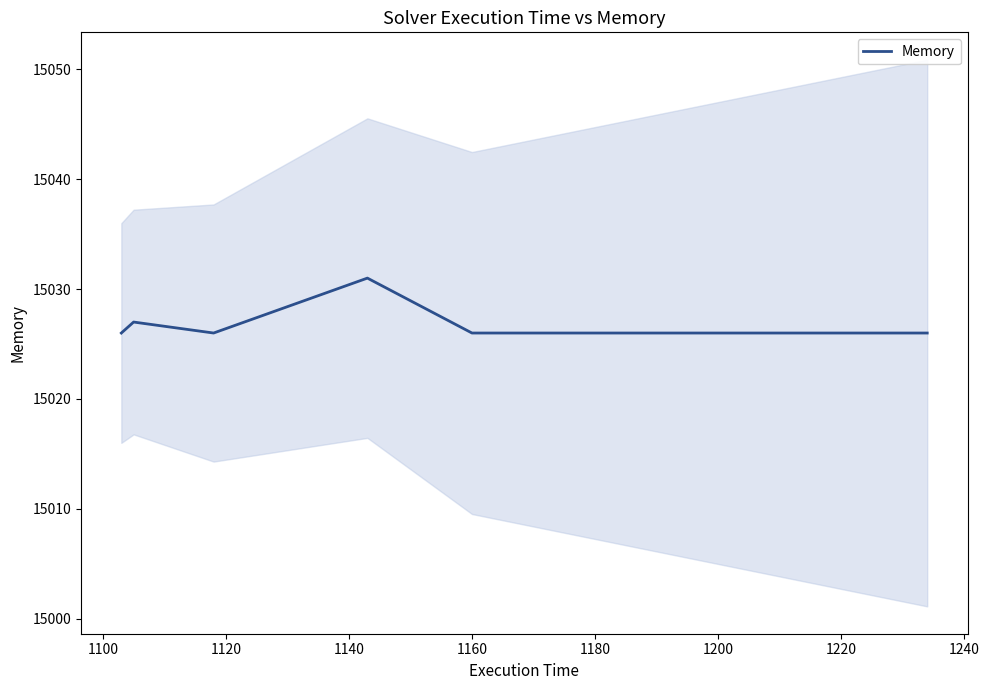

Count the number of categories in the chart.

8